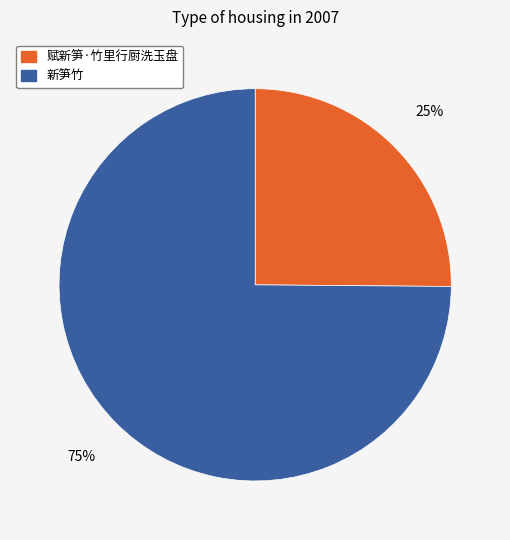

What is the largest slice in the pie chart?

新笋竹